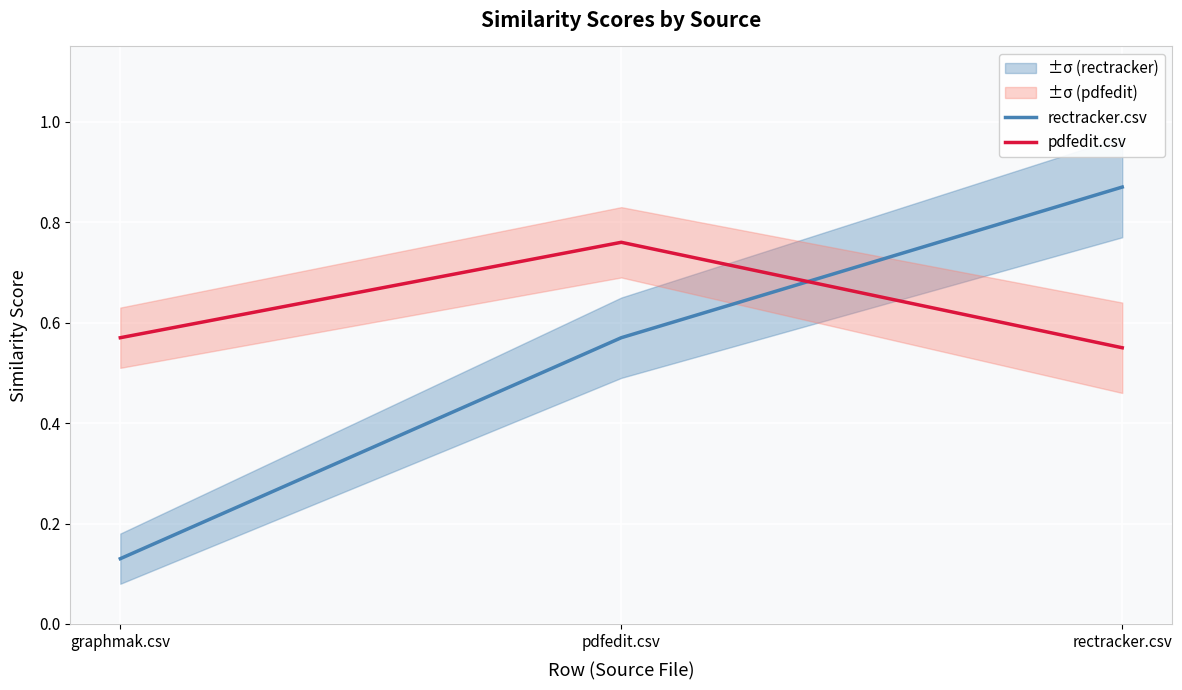

Which series changed the most between graphmak.csv and rectracker.csv?

rectracker.csv